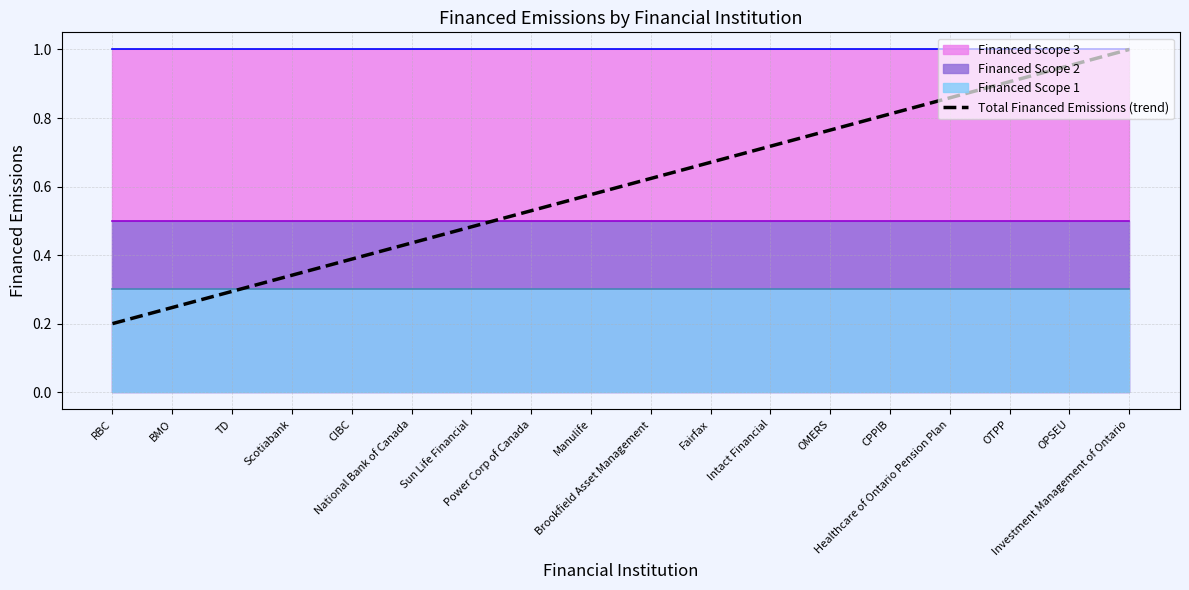

What is the label of the 11th point from the right?

Power Corp of Canada